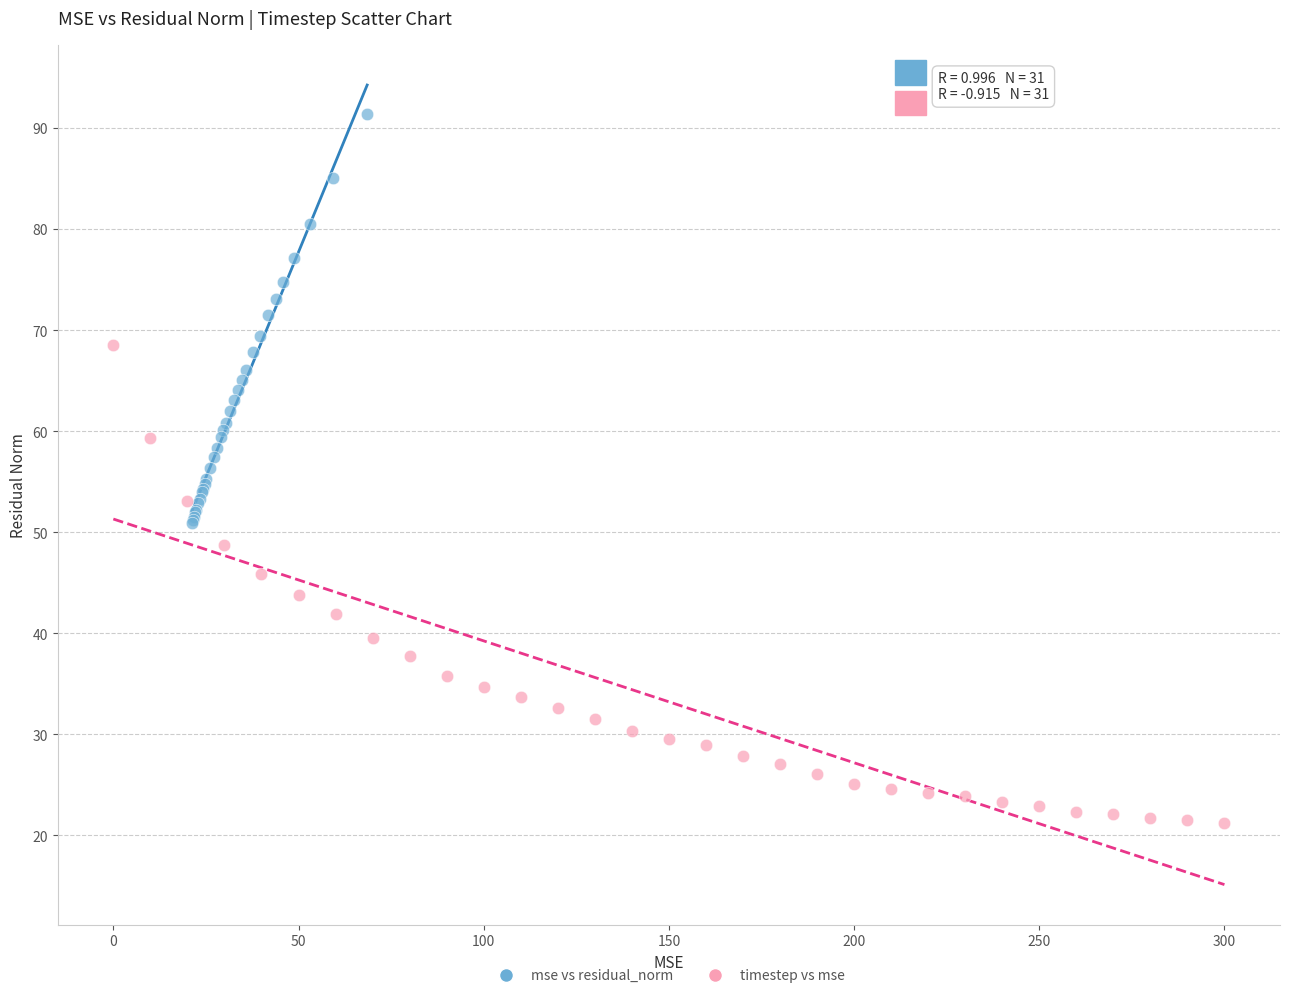

Which series reaches the minimum Y coordinate?

timestep vs mse